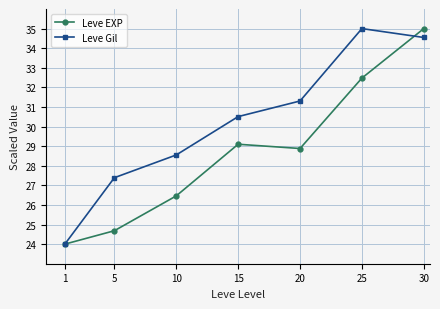

Rank the categories by Leve EXP value from highest to lowest.

30, 25, 15, 20, 10, 5, 1